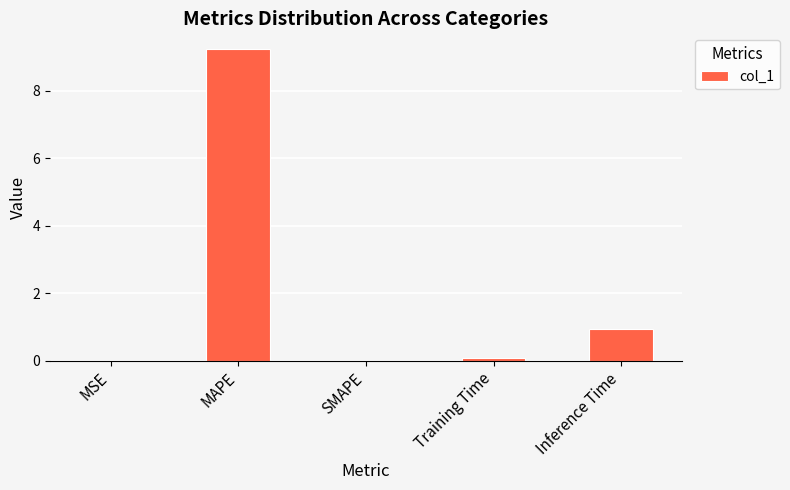

Is it true that the value at Inference Time is 0.9?

True